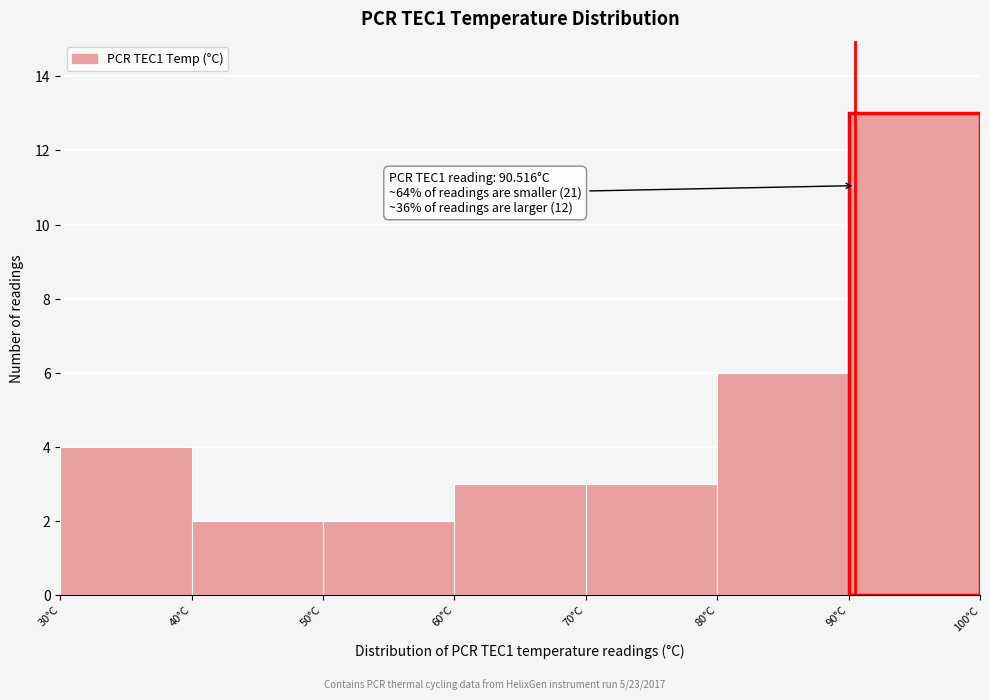

Over which range of the x-axis is the bar tallest?

90 to 100